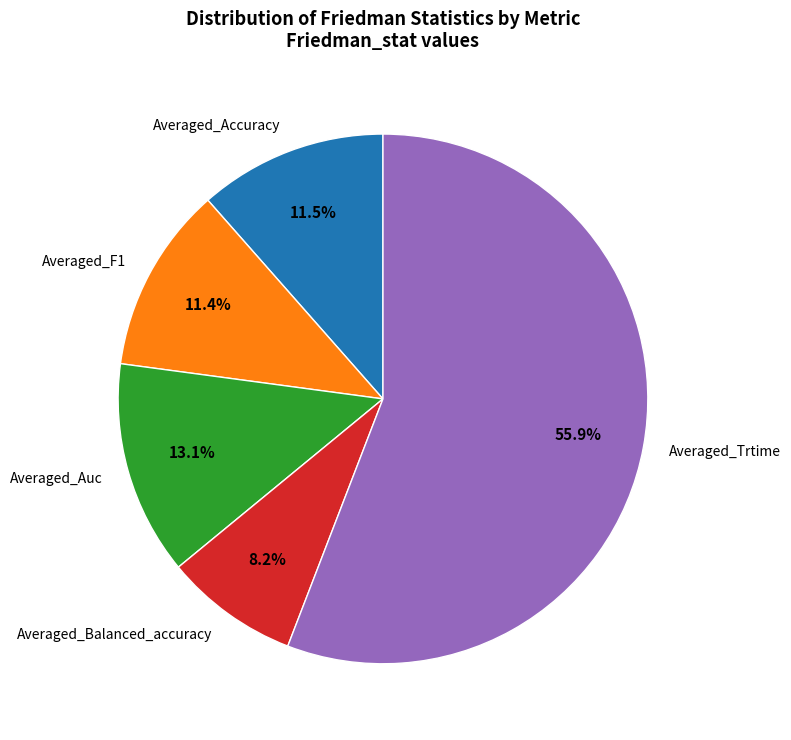

Which has a higher value, Averaged_Balanced_accuracy or Averaged_Auc?

Averaged_Auc